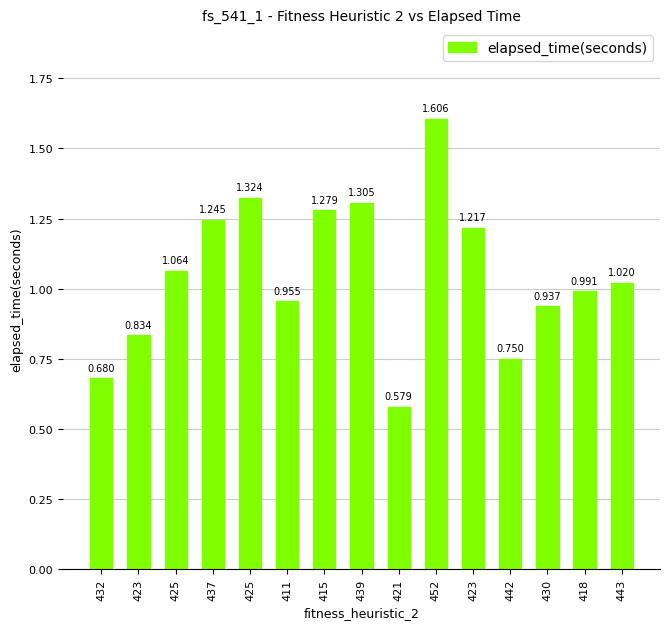

Are the bars grouped side by side (vs. stacked)?

No